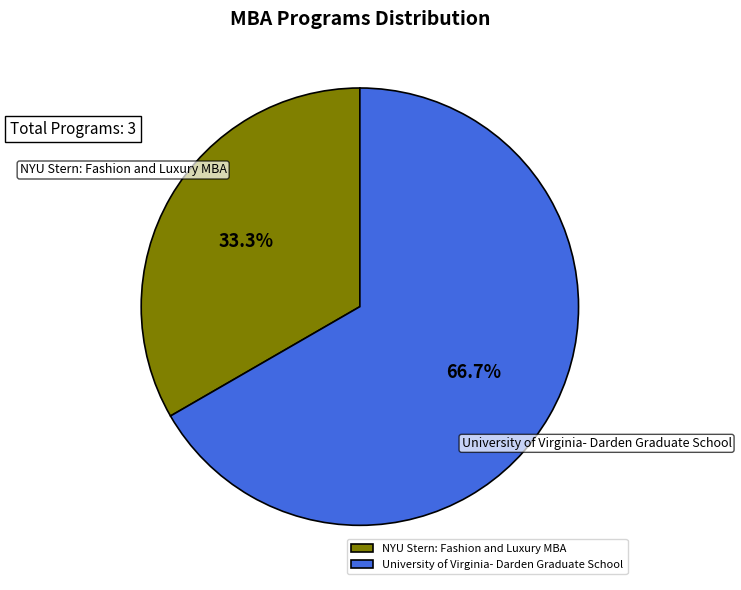

Between NYU Stern: Fashion and Luxury MBA and University of Virginia- Darden Graduate School, which is larger?

University of Virginia- Darden Graduate School